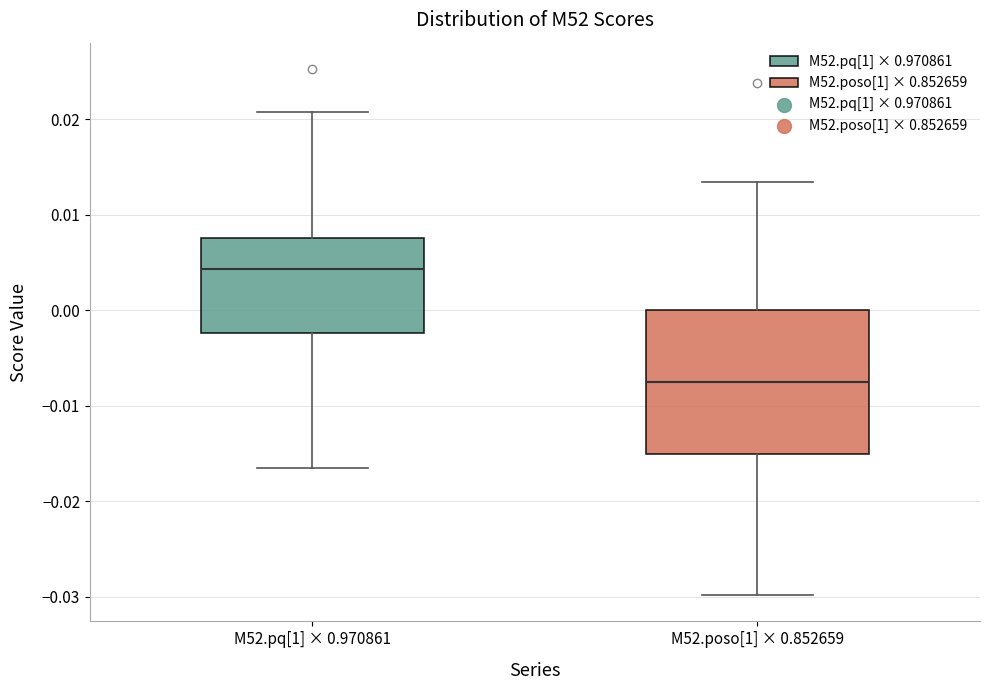

Which box is the tallest, from its lower edge to its upper edge?

M52.poso[1] × 0.852659